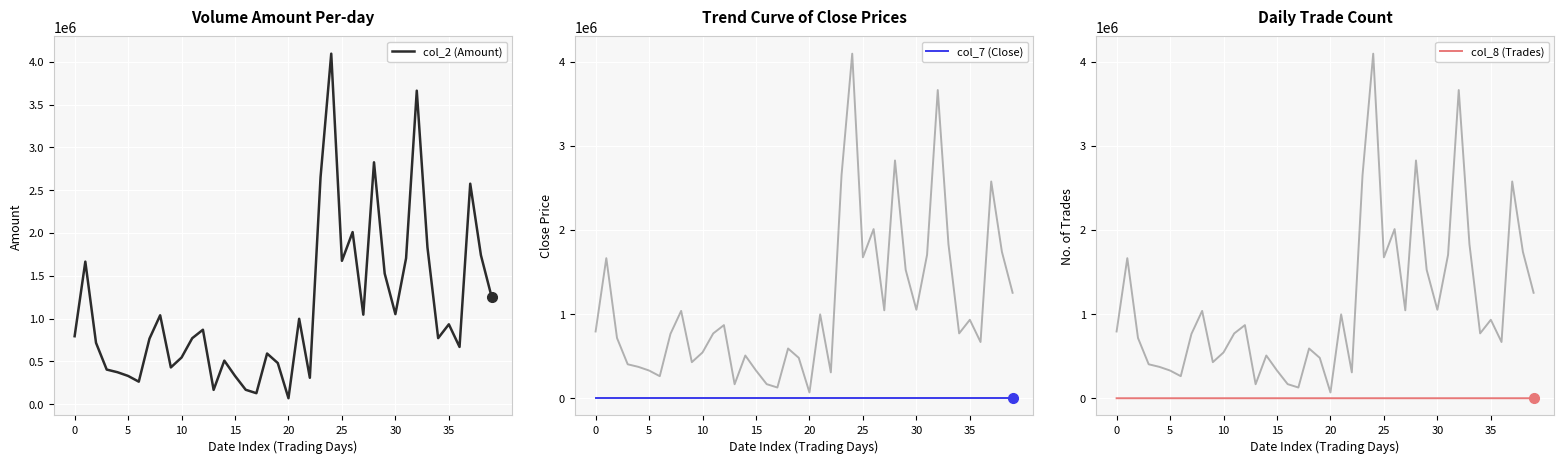

True or false: col_7 (Close) and col_2 (Amount) cross at least once.

False